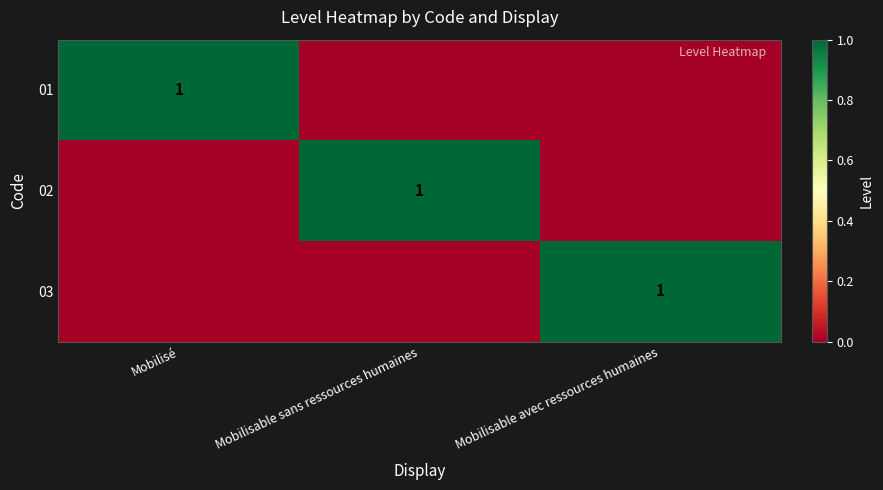

Which series has the largest total across all categories?

01